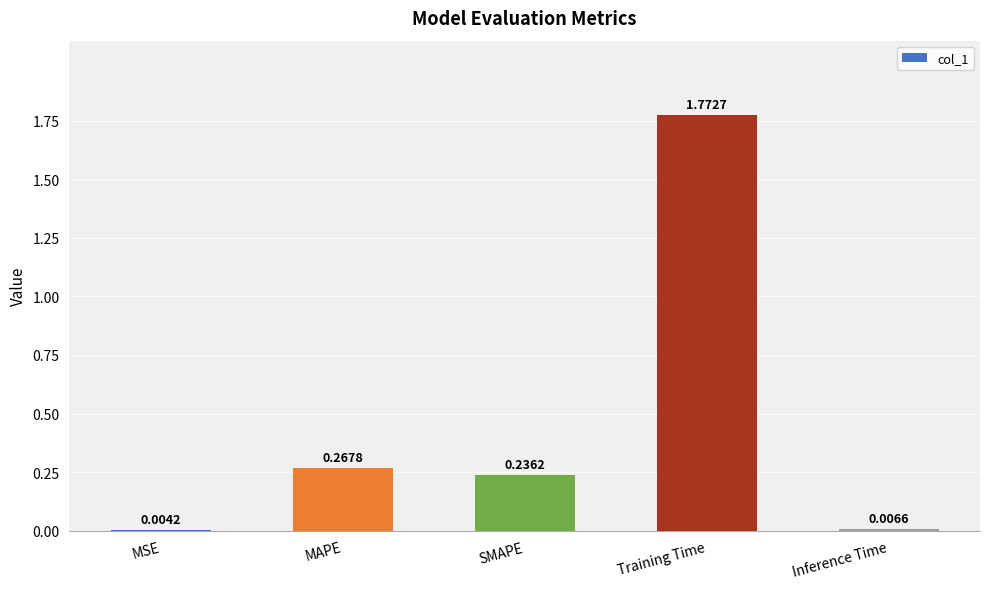

At which label is the value closest to 0?

MSE